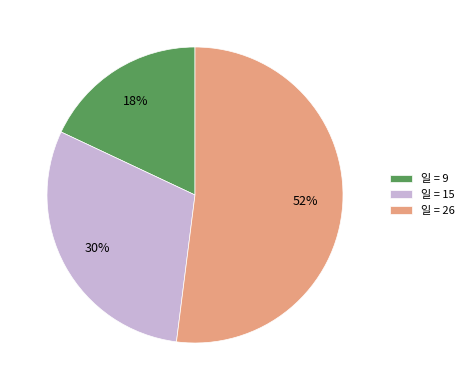

Is it true that 일 = 15 is 30% of the pie?

True